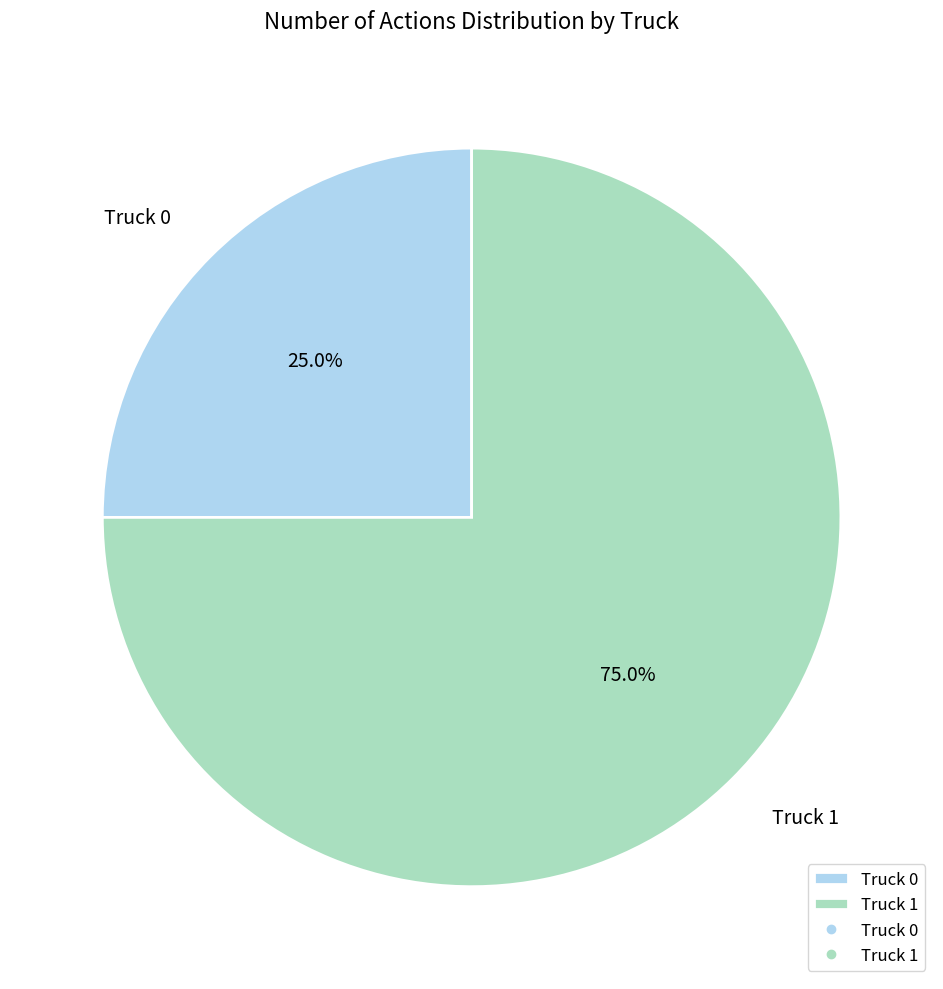

The Truck 0 slice represents 25% of the pie. True or false?

True